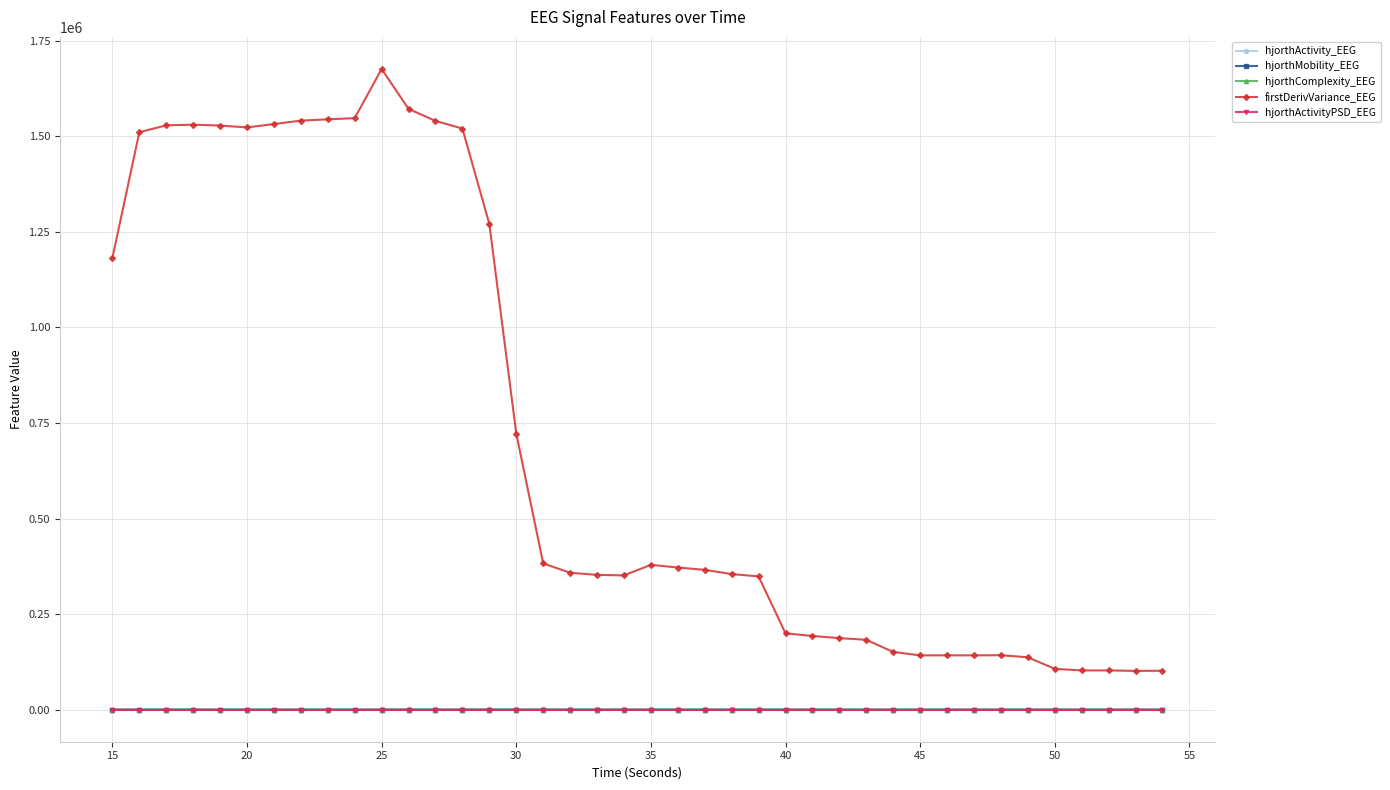

True or false: hjorthMobility_EEG has more than 1 interior local peaks.

True